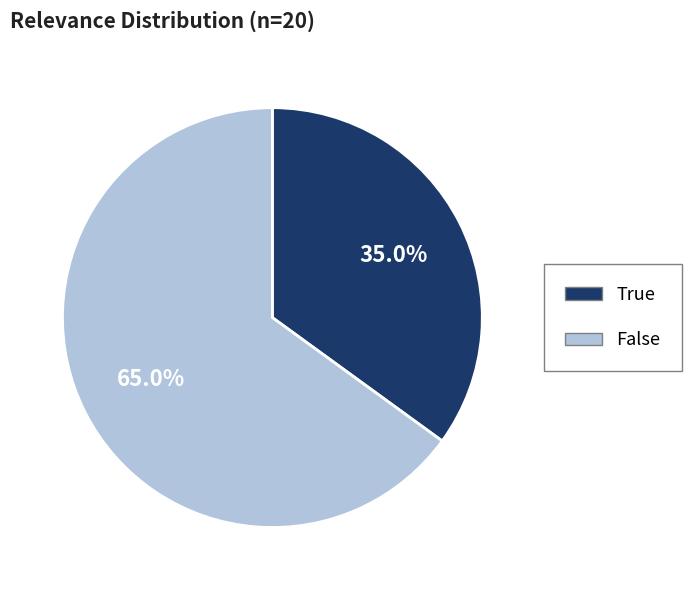

To the nearest percent, what is the average slice percentage?

50%